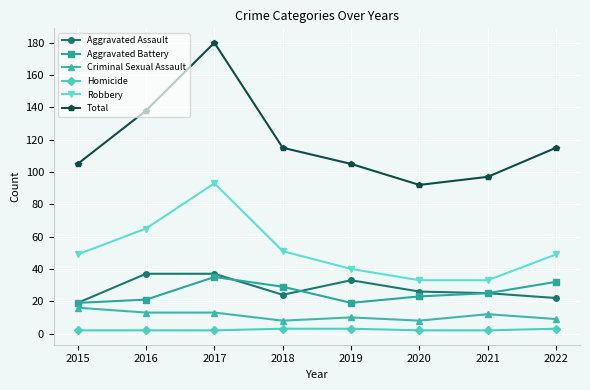

What is the sum of the Total values at 2021 and 2017?

277